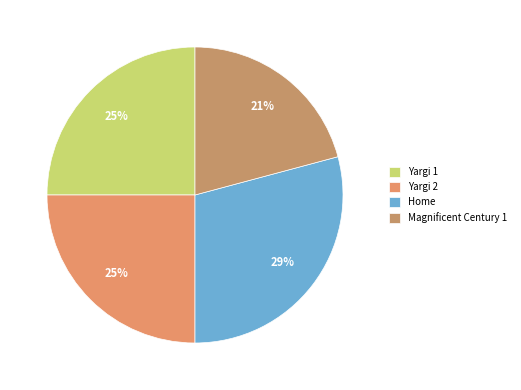

What is the largest slice in the pie chart?

Home